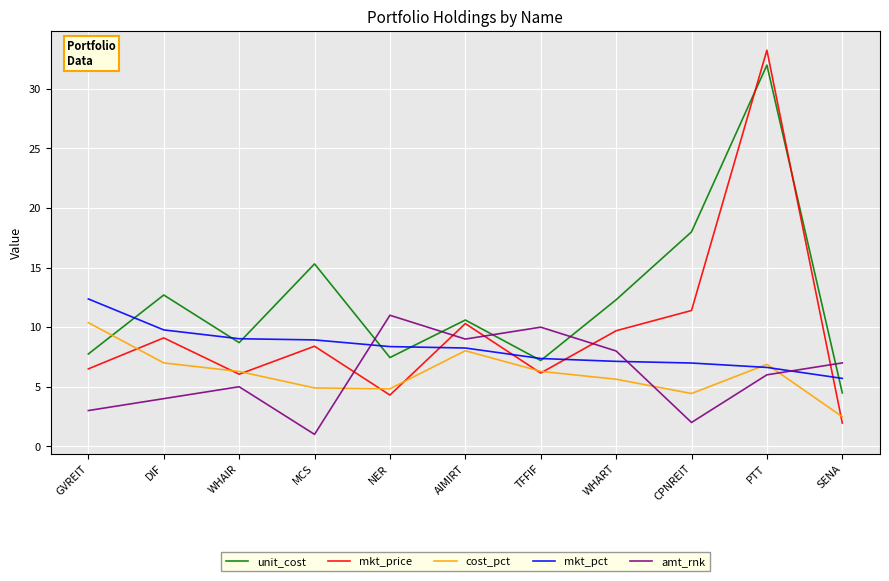

What is the minimum value shown in the chart?

1.0